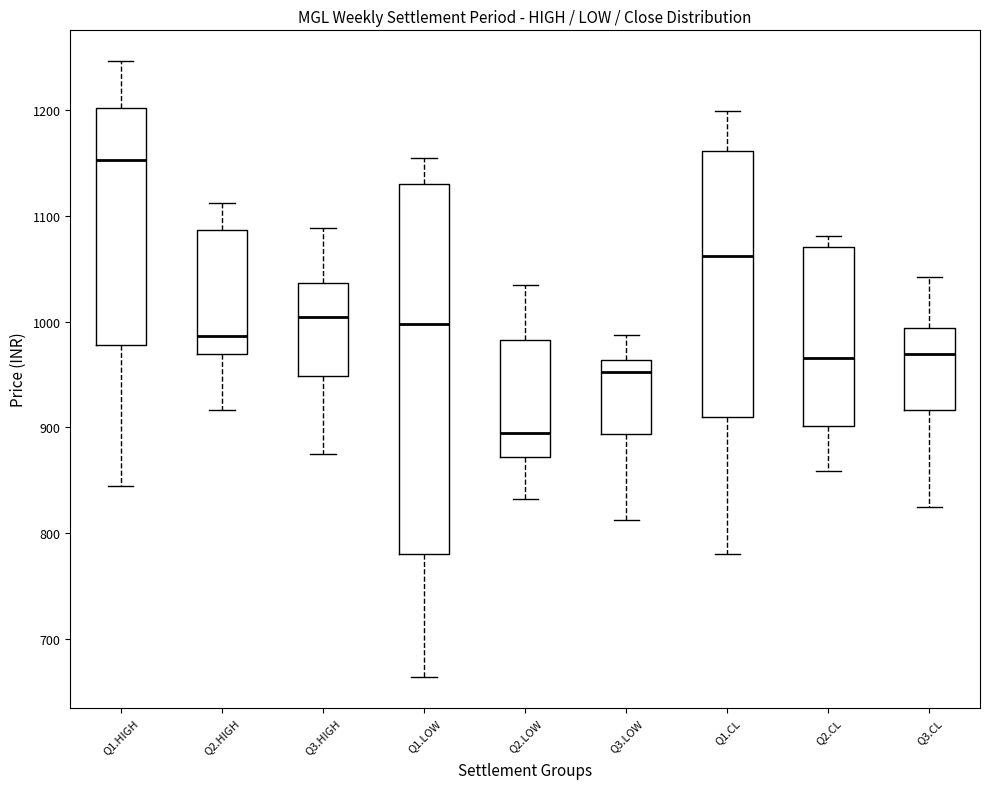

Reading left to right, read every box against the y-axis: the position of its median line, the range the box covers, and the ends of its whiskers. The values are not printed on the chart, so give them approximately, as read against the axis.

Q1.HIGH: median 1150, box 980 to 1200, whiskers 840 to 1250
Q2.HIGH: median 990, box 970 to 1090, whiskers 920 to 1110
Q3.HIGH: median 1000, box 950 to 1040, whiskers 870 to 1090
Q1.LOW: median 1000, box 780 to 1130, whiskers 660 to 1160
Q2.LOW: median 890, box 870 to 980, whiskers 830 to 1040
Q3.LOW: median 950, box 890 to 960, whiskers 810 to 990
Q1.CL: median 1060, box 910 to 1160, whiskers 780 to 1200
Q2.CL: median 970, box 900 to 1070, whiskers 860 to 1080
Q3.CL: median 970, box 920 to 990, whiskers 830 to 1040